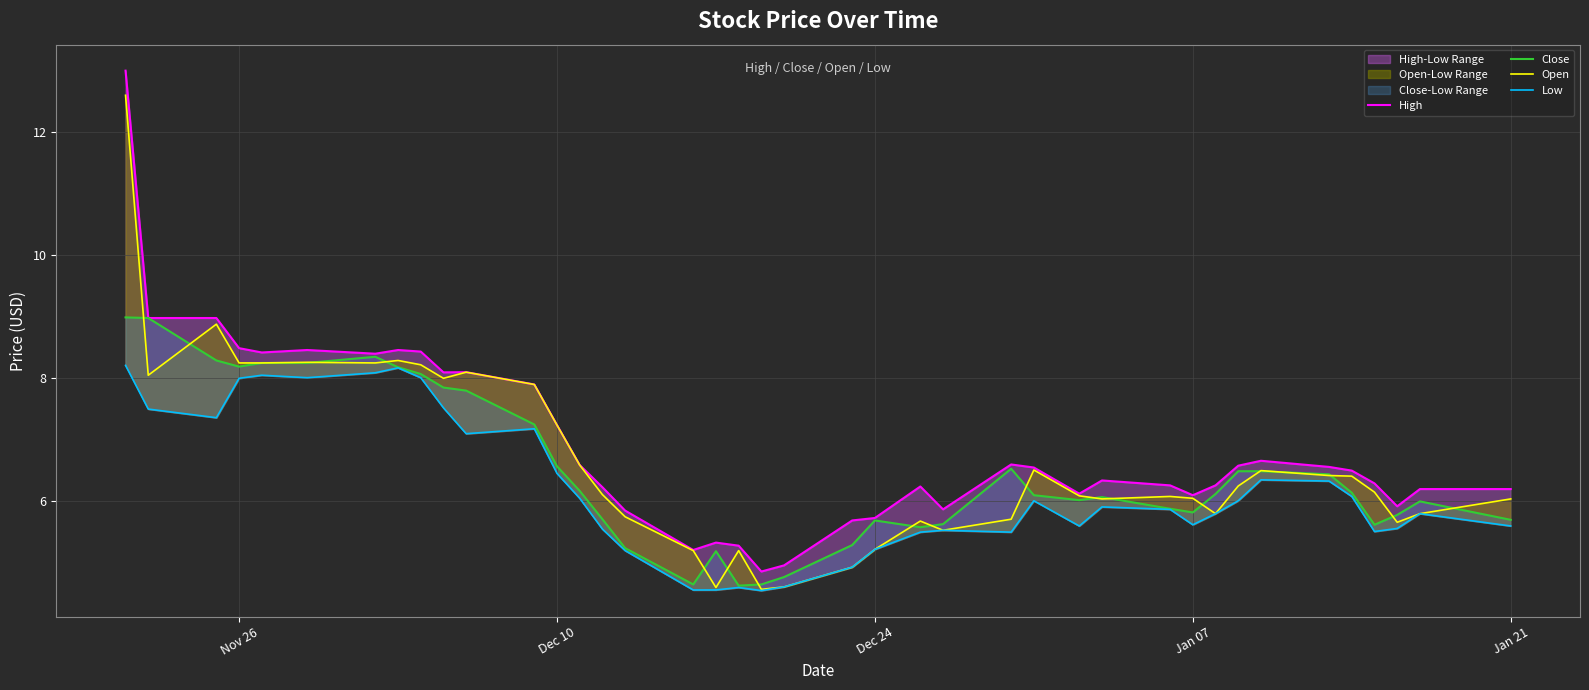

How many data points in High are less than 6?

10